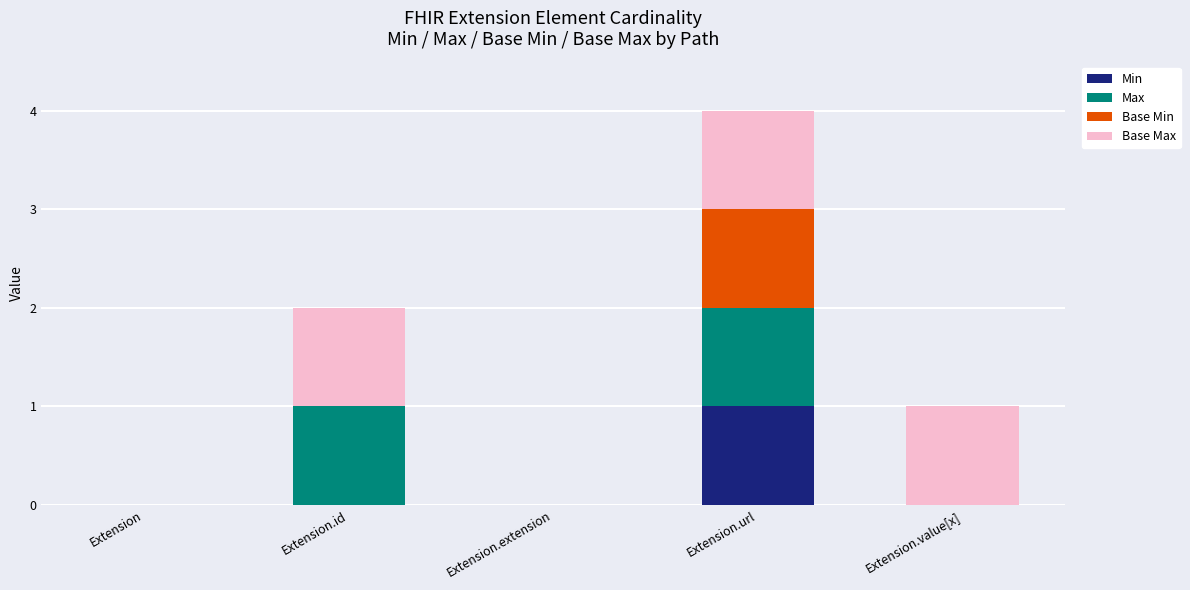

At which category is the sum across all series the highest?

Extension.url